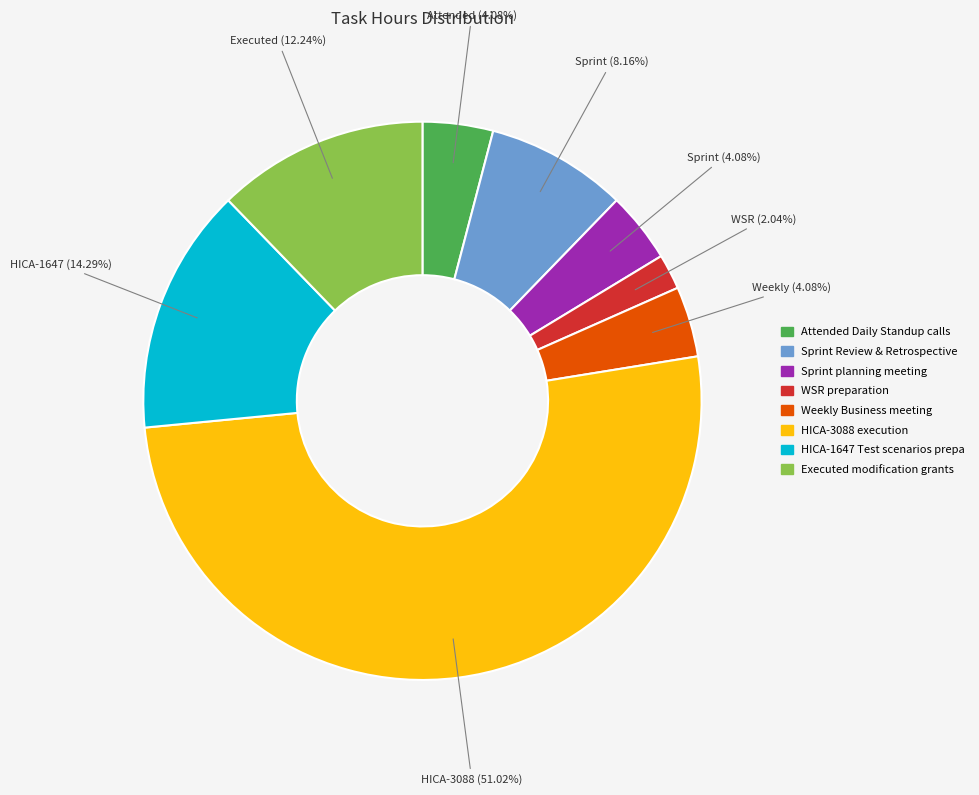

Is there any slice that represents more than half of the pie?

Yes